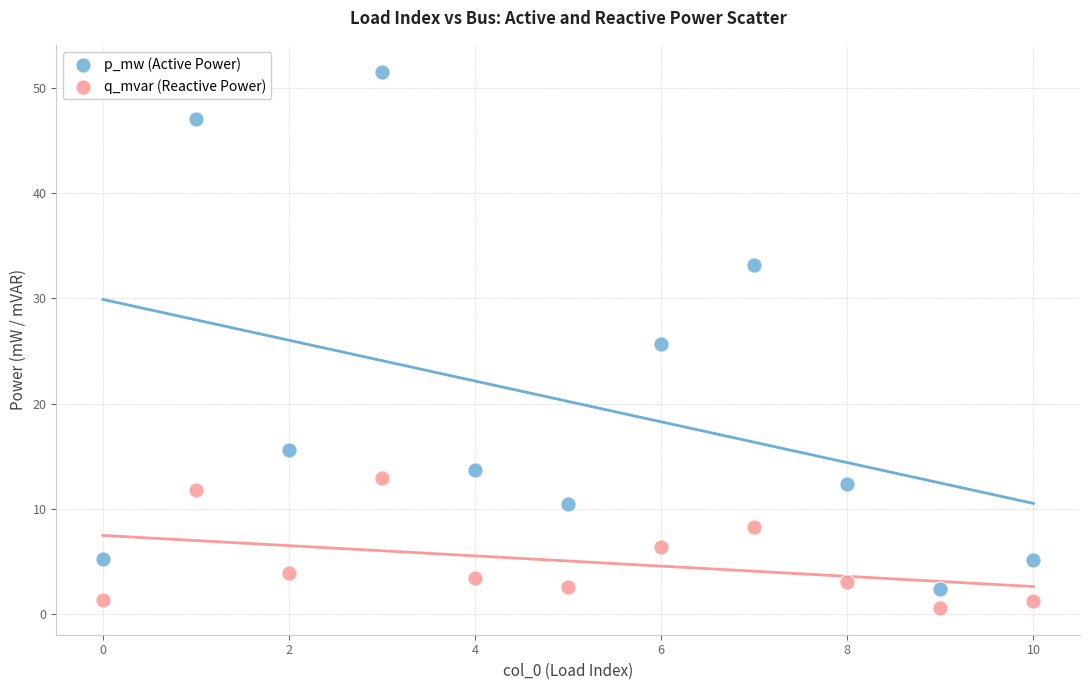

Across all data points, what is the range of Y values (max minus min)?

50.9